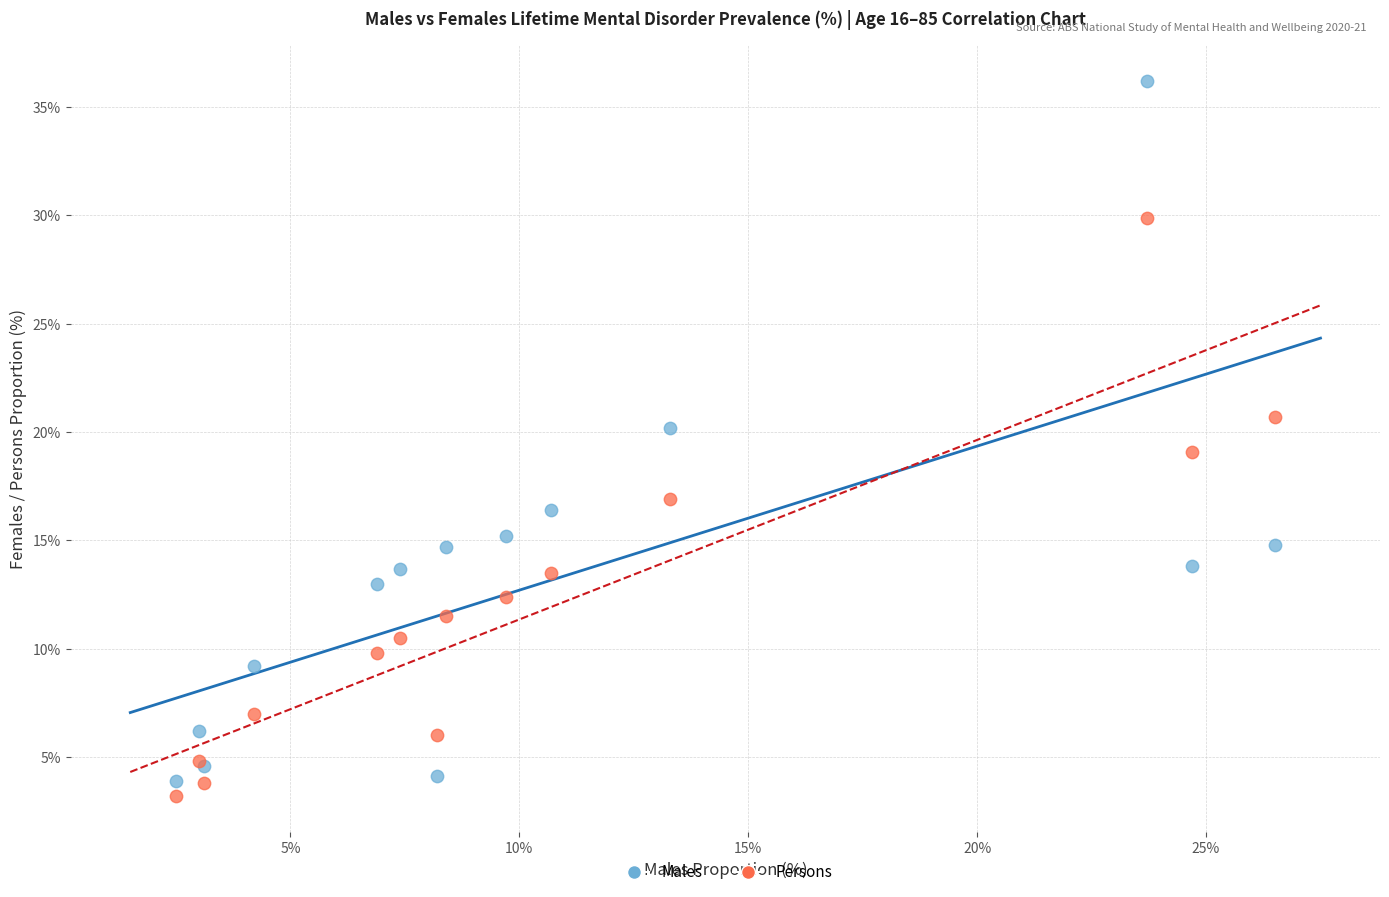

Which series reaches the maximum Y coordinate?

Males